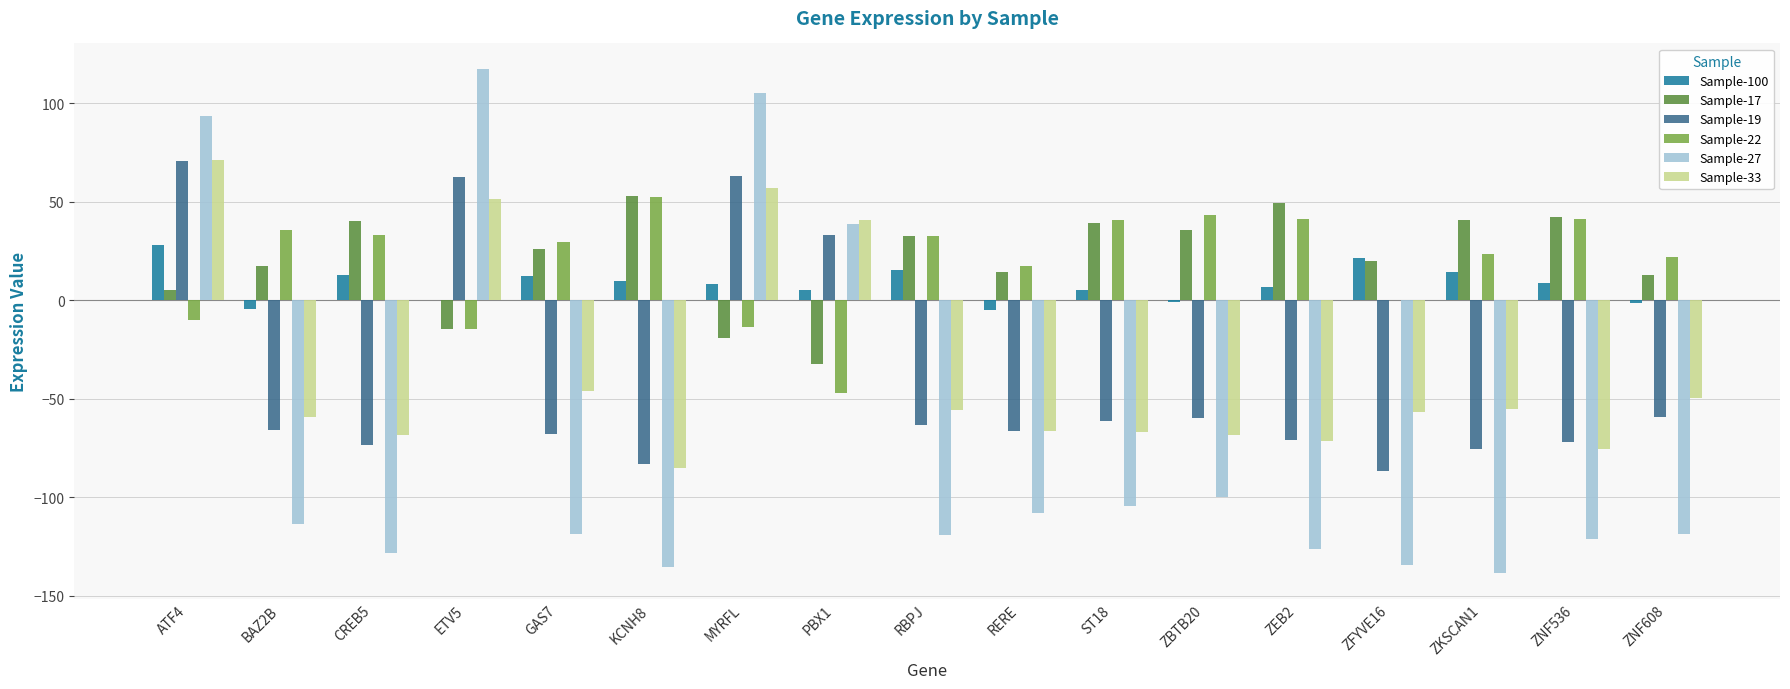

How many distinct data groups are displayed?

6